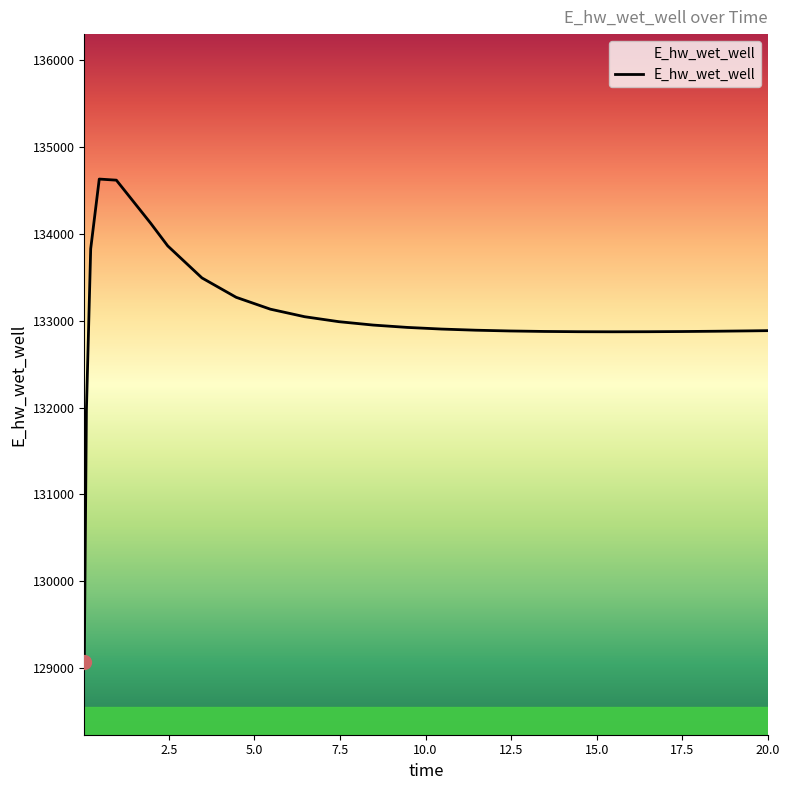

What is the difference between the maximum and minimum values?

5557.8